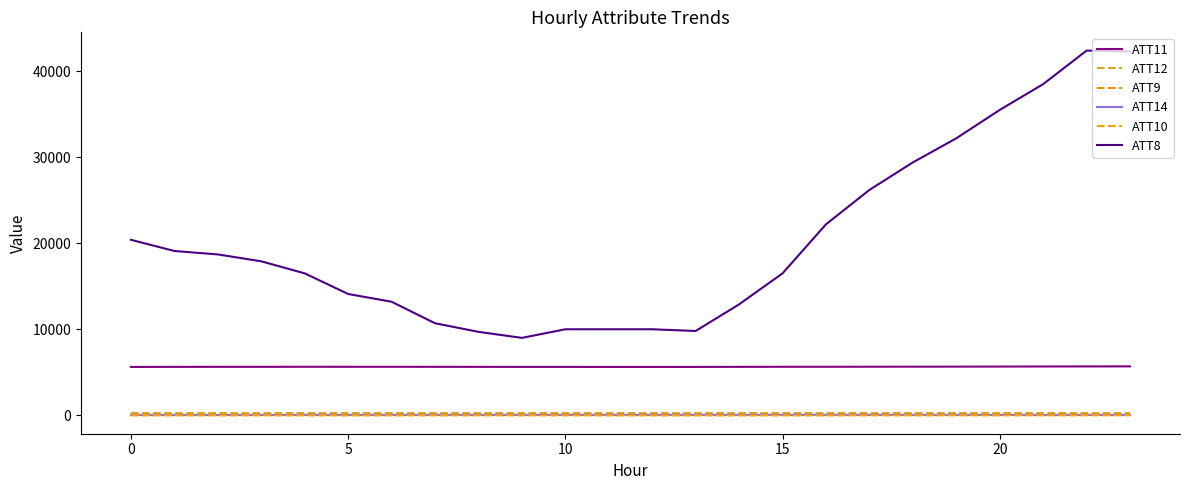

What is the sum of all ATT10 values?

-388.5